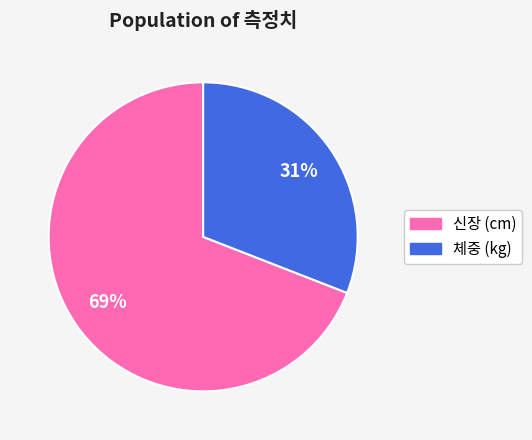

Count the number of slices in the pie.

2